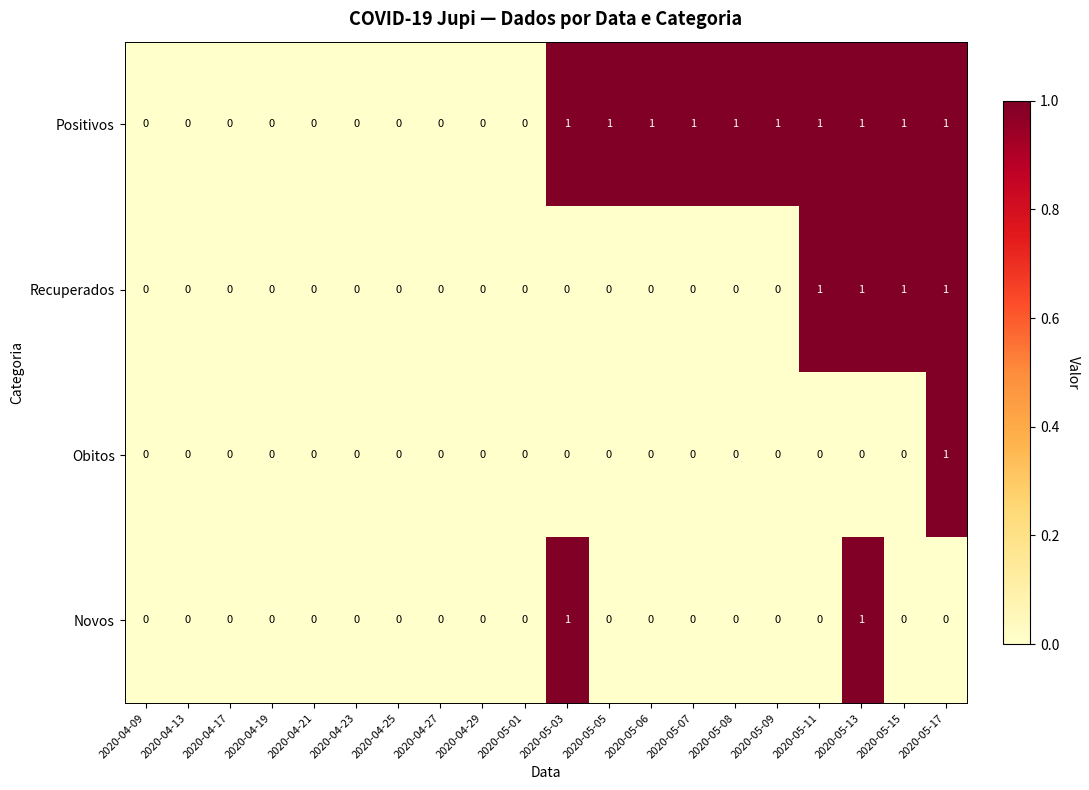

Which category has the highest value in the Obitos series?

2020-05-17